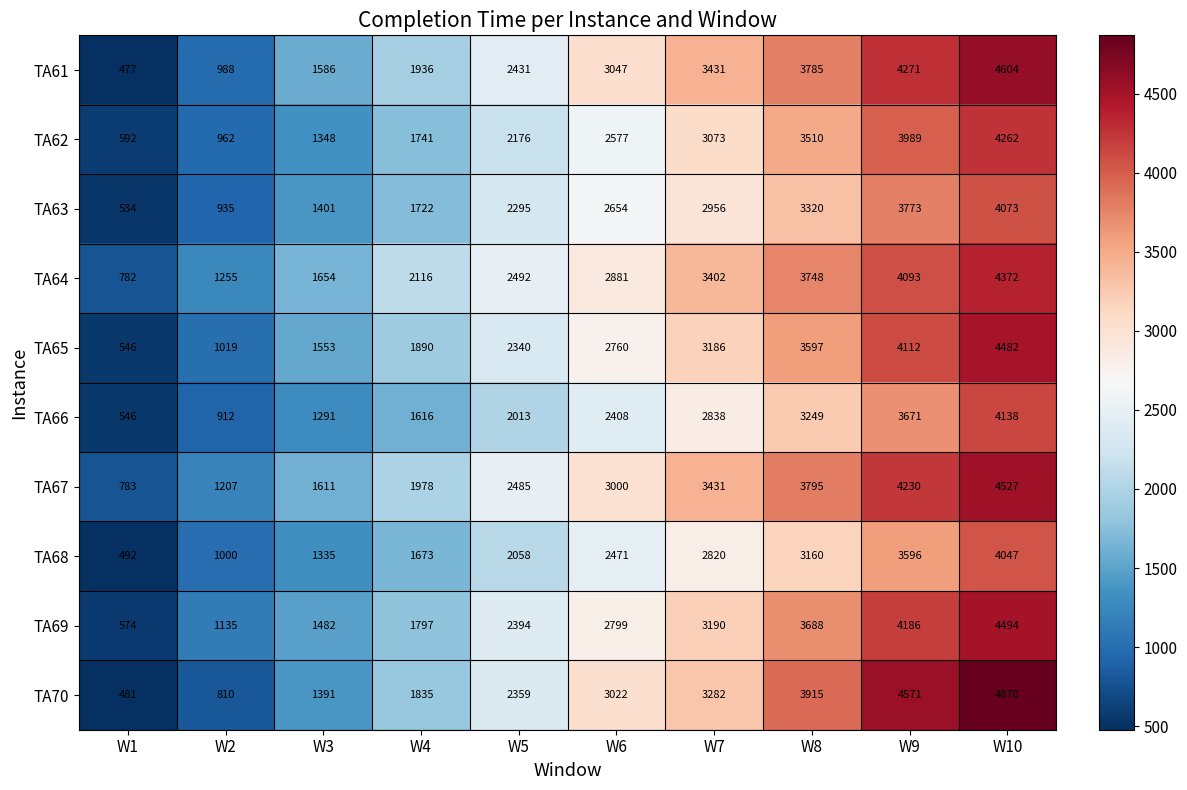

The TA68 series shows 793 at W5. True or false?

False